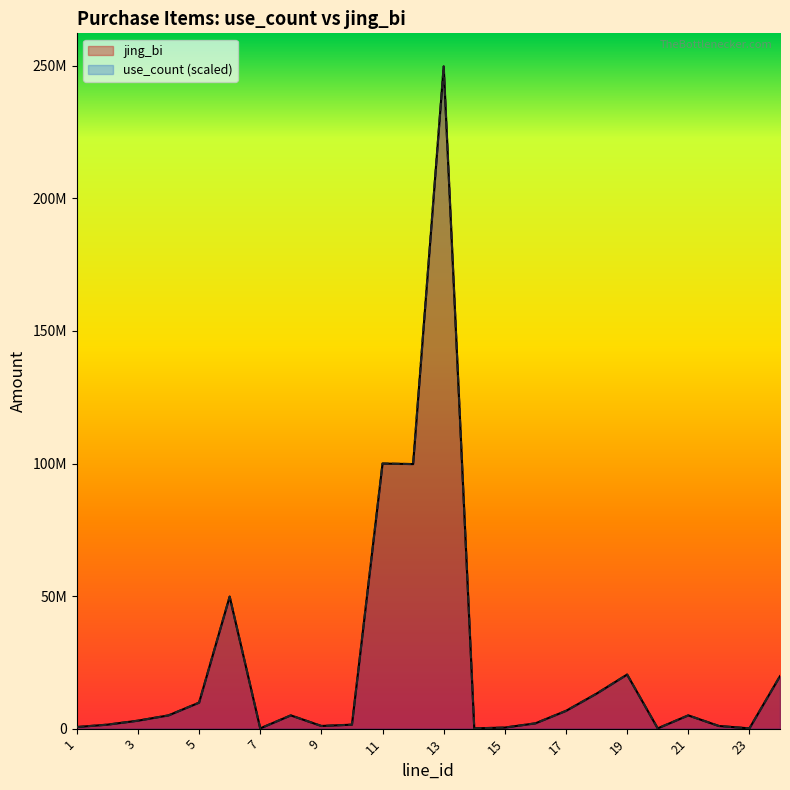

What is the difference between the use_count values at 22 and 3?

2000000